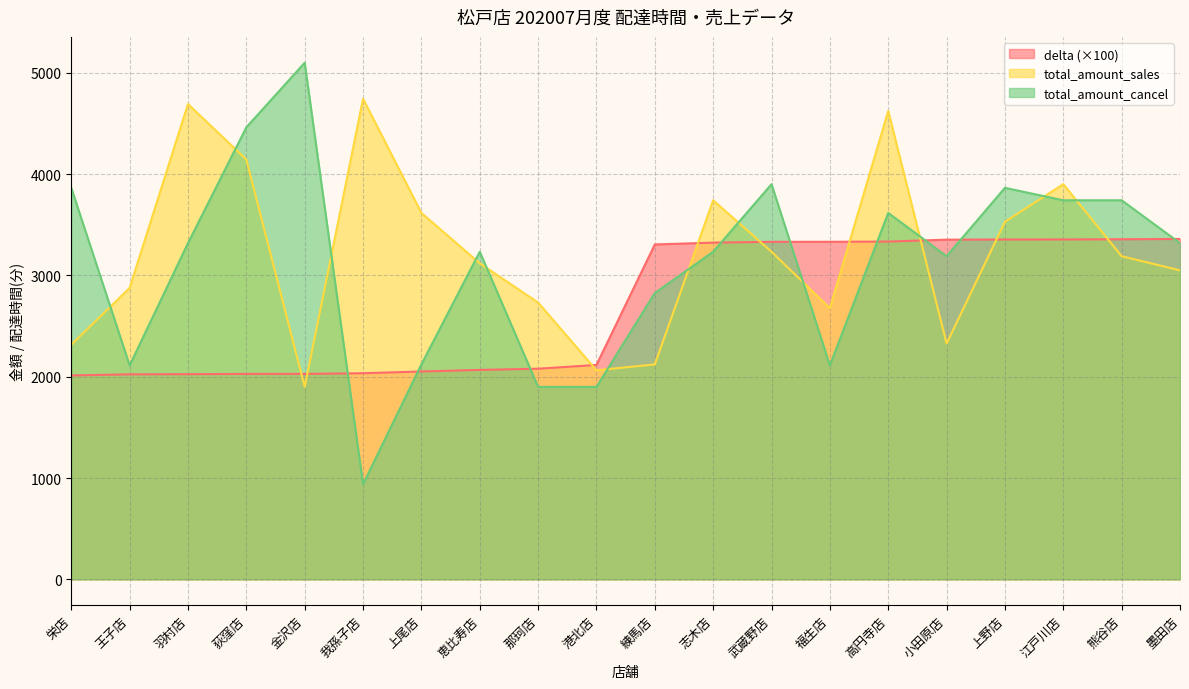

List the series in order of their overall mean, lowest first.

delta (×100), total_amount_cancel, total_amount_sales